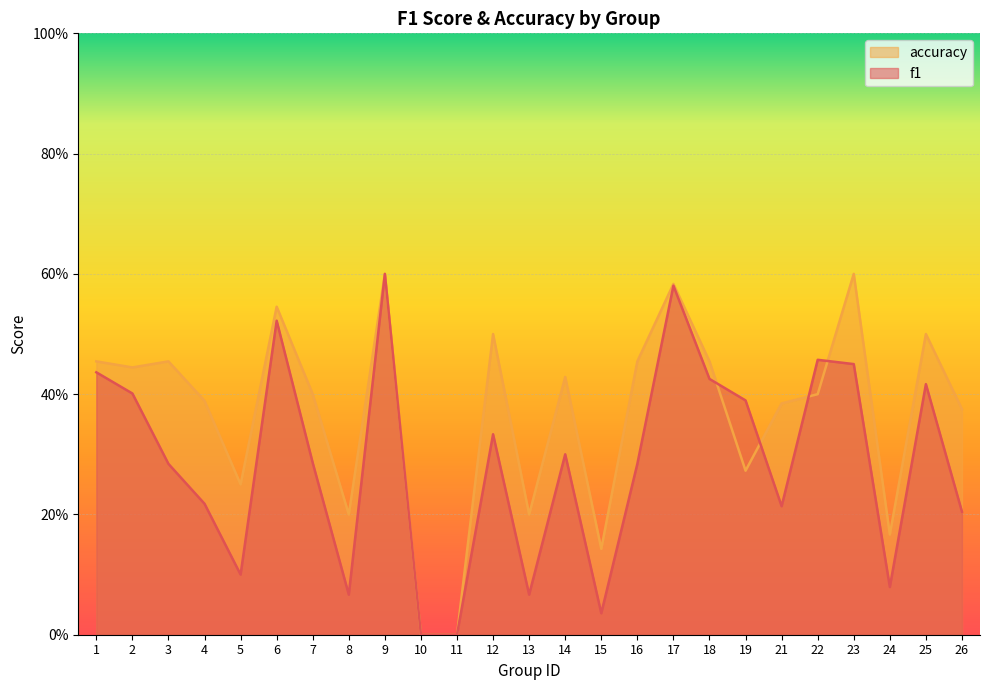

Rank the series at 6 from lowest to highest value.

f1, accuracy